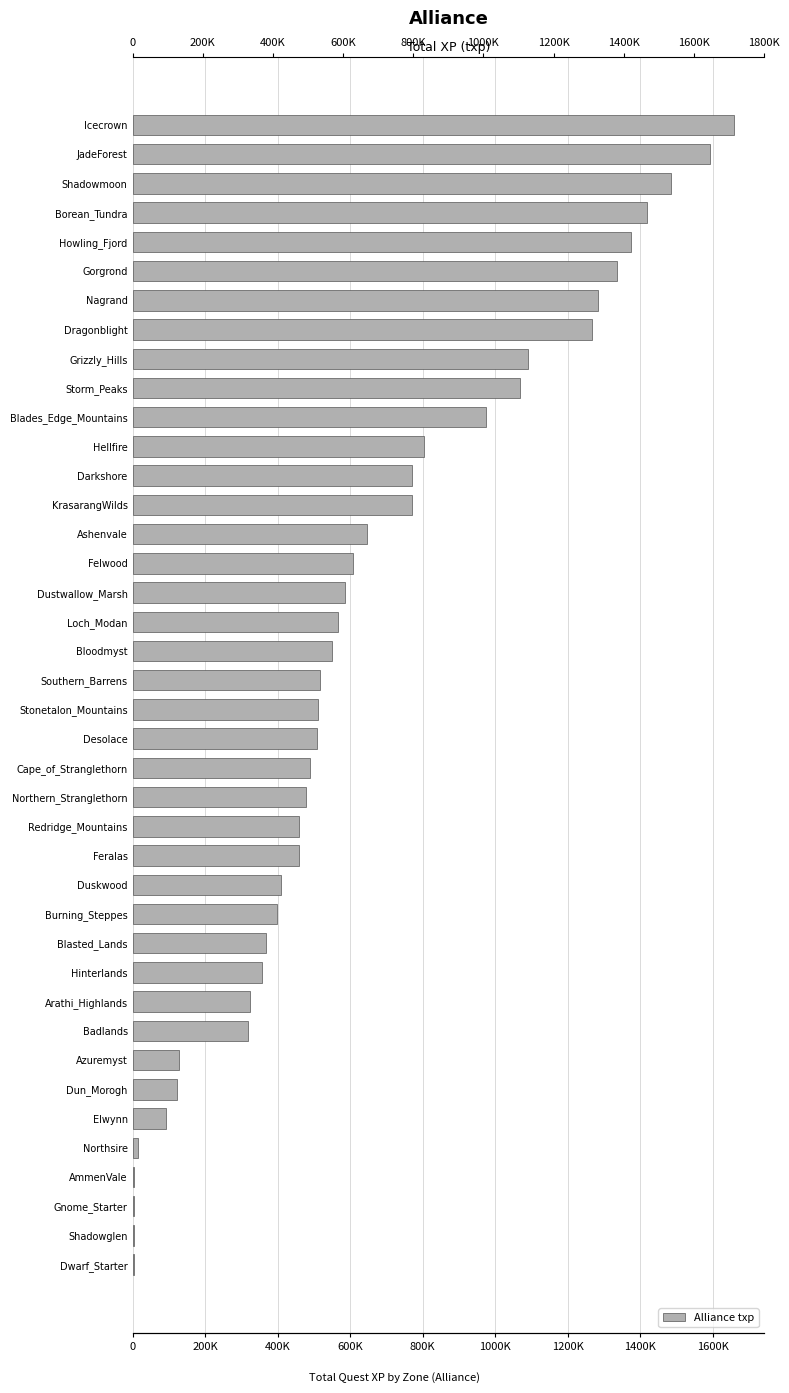

Are the bars horizontal?

Yes